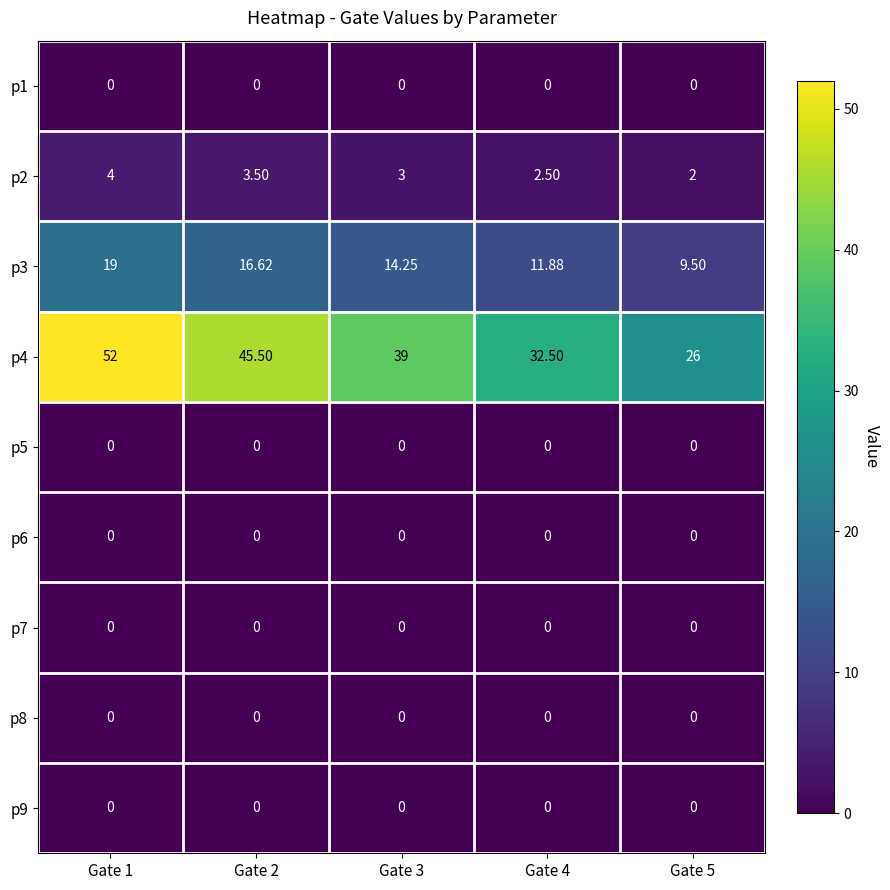

Is the value of p6 at Gate 1 greater than the value of p2 at Gate 5?

No